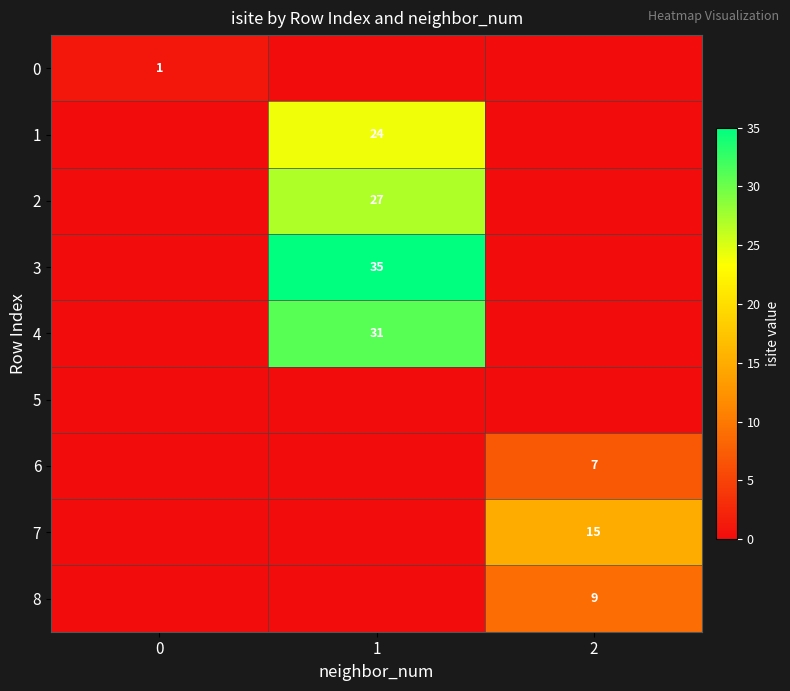

True or false: 3 has a value of 46 at 1.

False